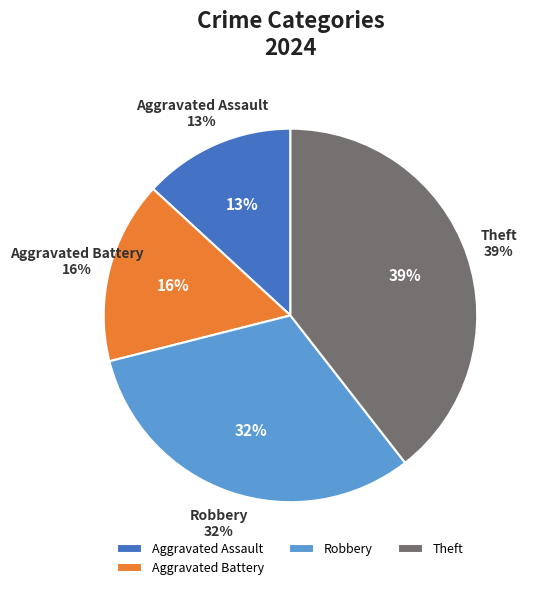

To the nearest percent, what percentage of the pie is Robbery?

32%